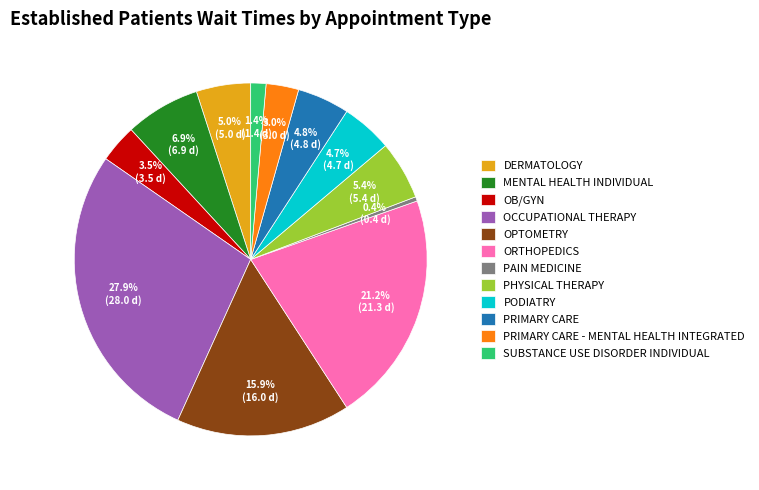

Approximately how many times larger is the value at SUBSTANCE USE DISORDER INDIVIDUAL compared to DERMATOLOGY?

0.3